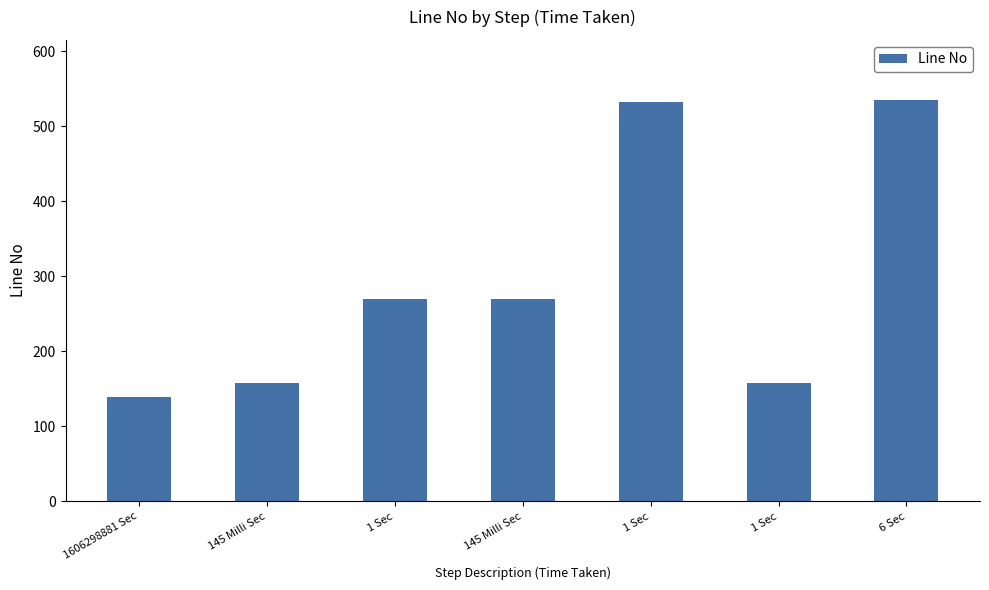

How many data points are less than 270?

3